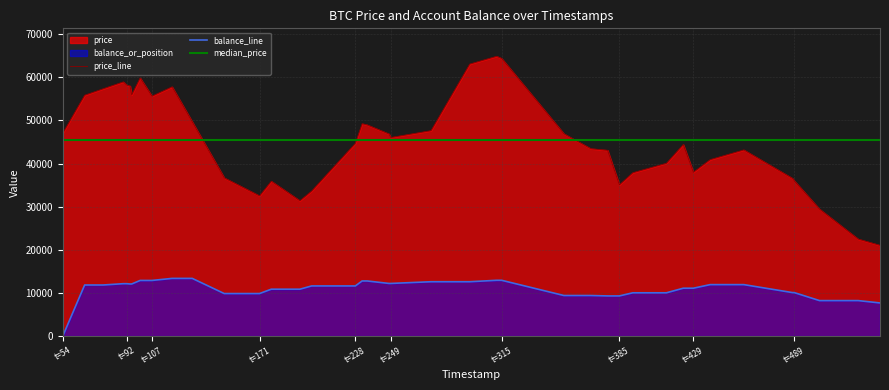

True or false: balance_line and price_line cross at least once.

False